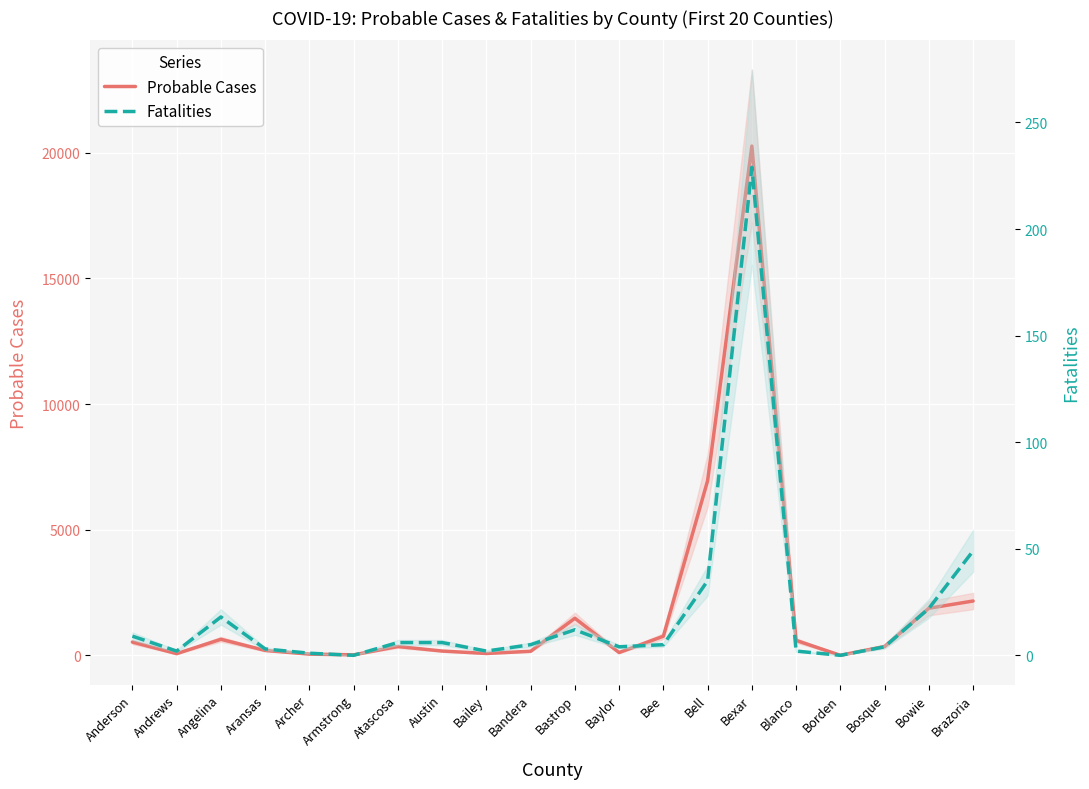

What is the label of the 1st point from the left?

Anderson